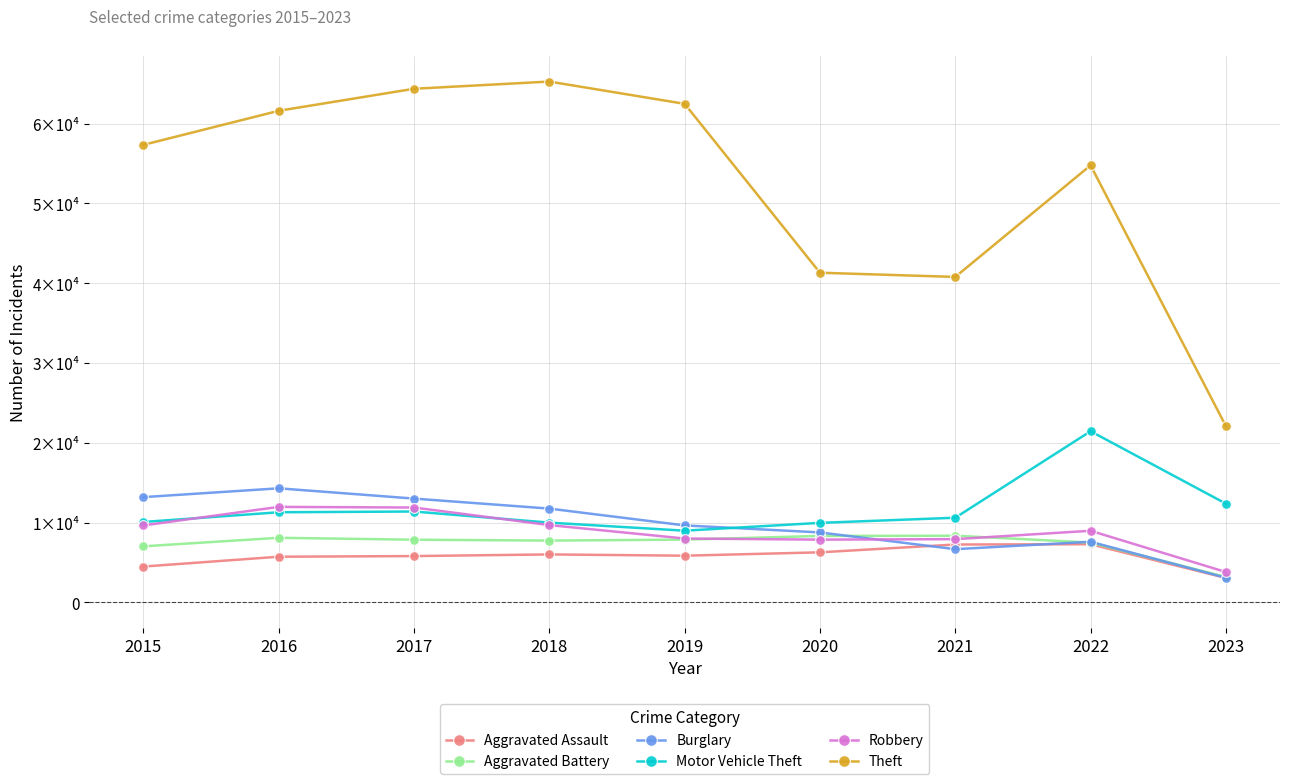

What is the value of the Robbery point at the 6th from the left?

7855